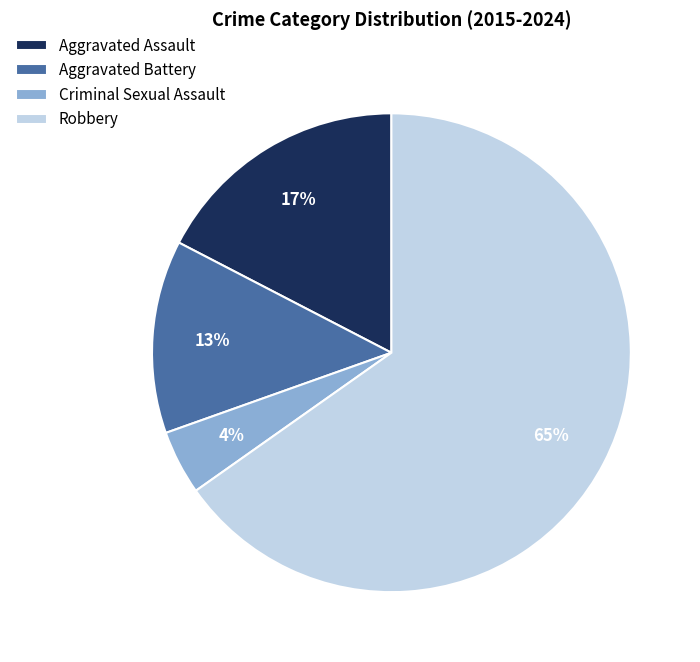

Do Aggravated Battery and Criminal Sexual Assault together represent more than half of the pie?

No